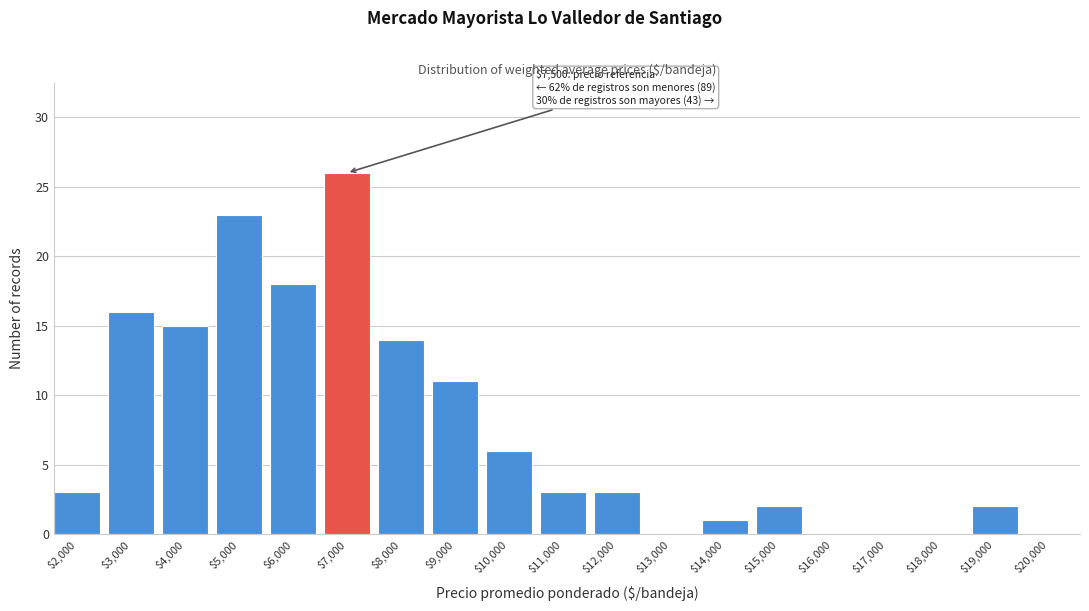

Is it true that the value at $5,000 is 23?

True